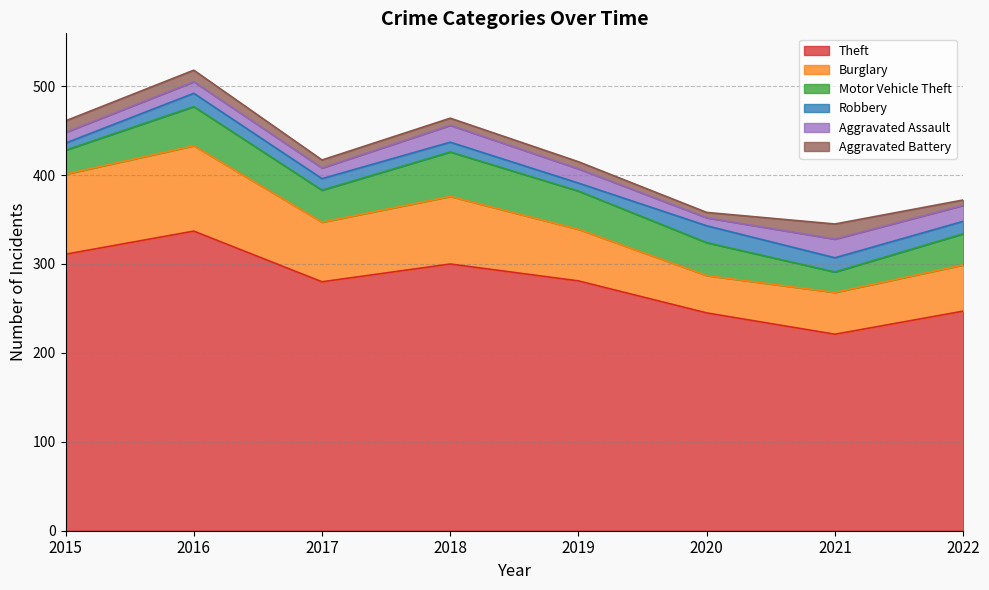

What is the smallest value displayed?

6